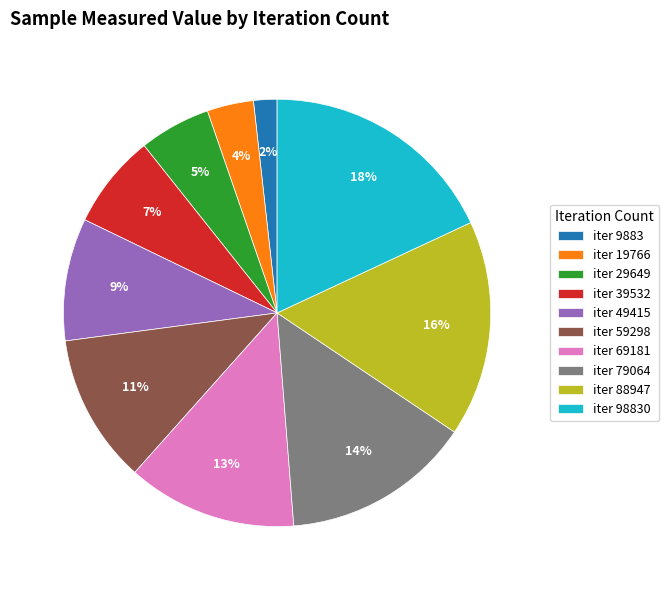

Is it true that iter 69181 is 13% of the pie?

True